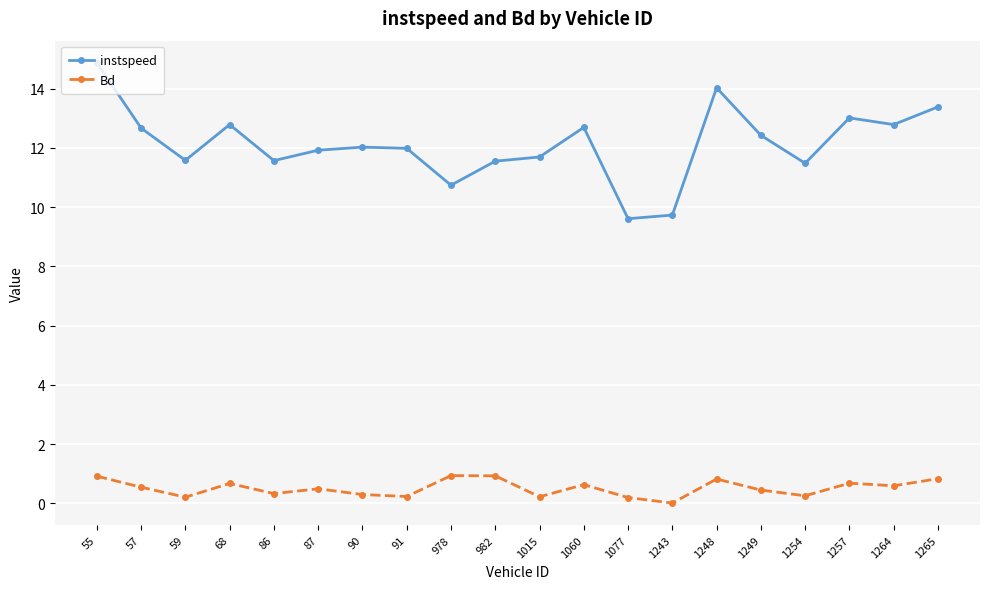

True or false: instspeed and Bd intersect in this chart.

False